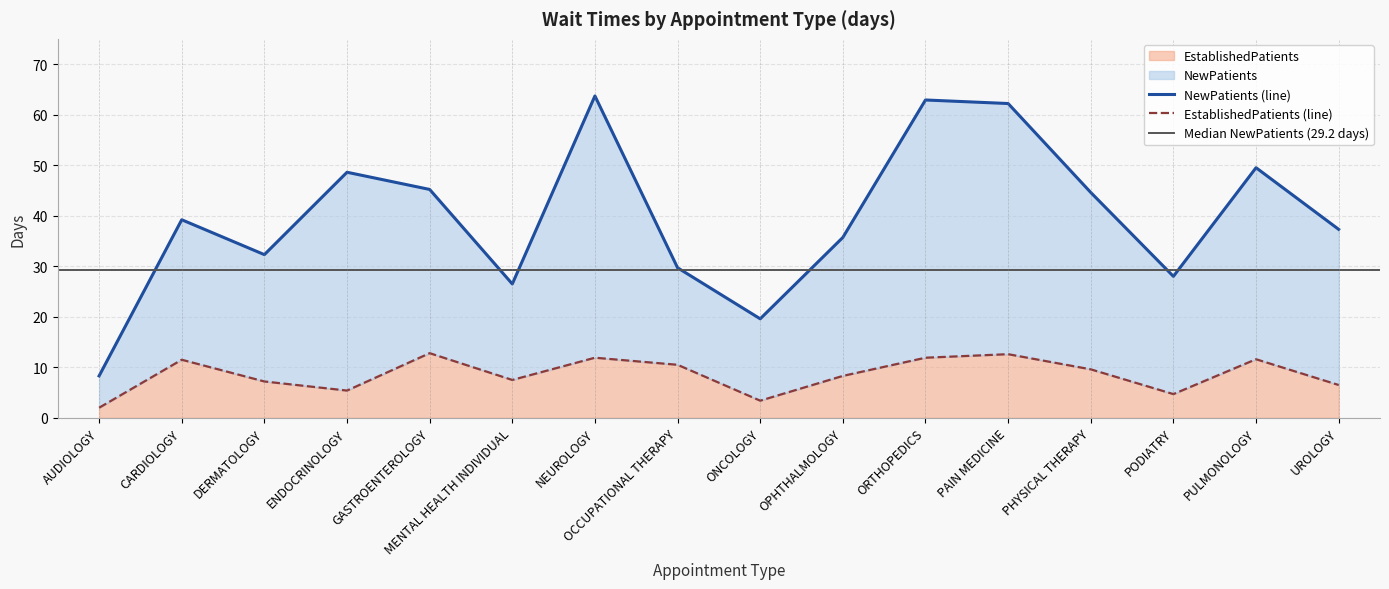

The EstablishedPatients series shows 3.5 at NEUROLOGY. True or false?

False